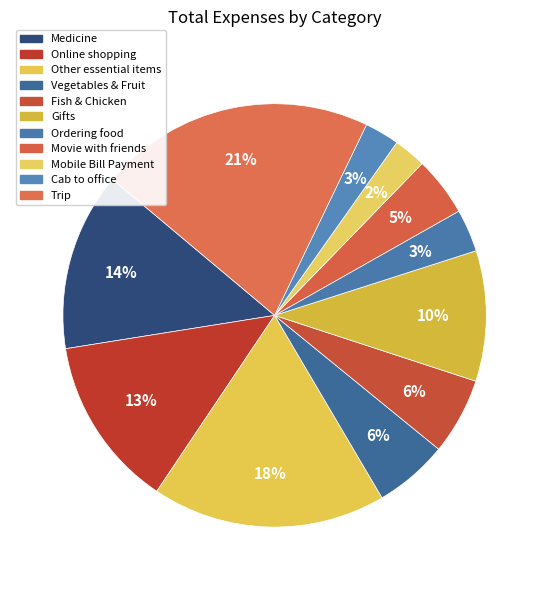

Is there a majority slice in this chart?

No